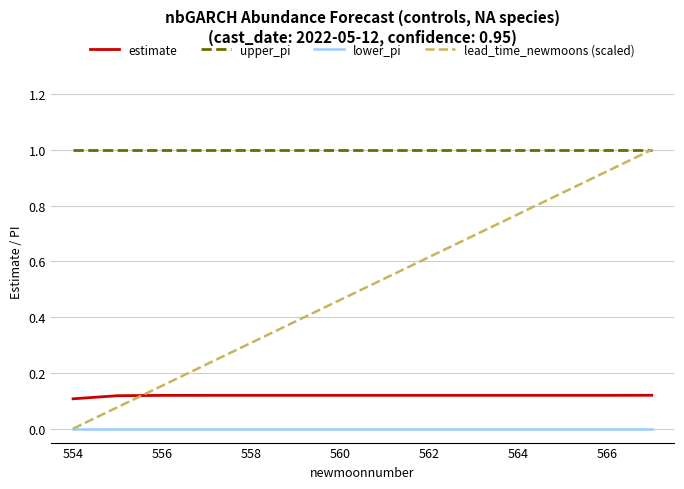

True or false: upper_pi and lower_pi intersect in this chart.

False